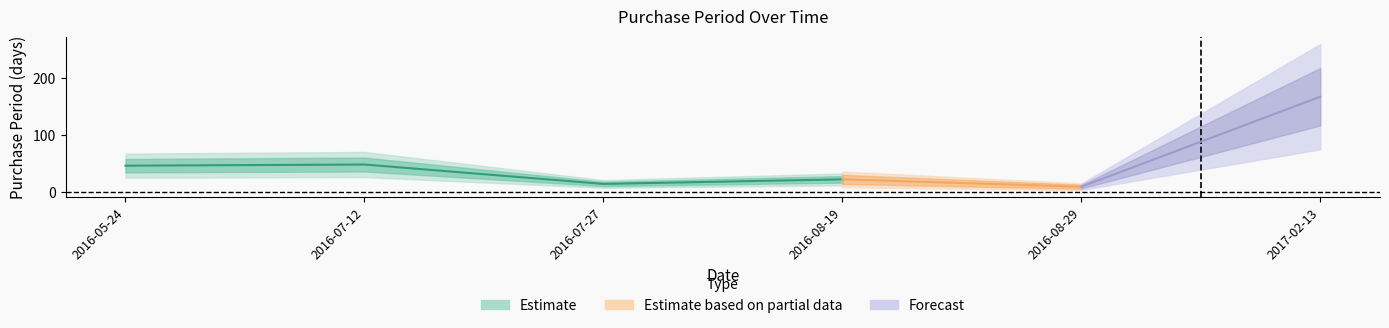

What is the difference between the maximum and second lowest values?

153